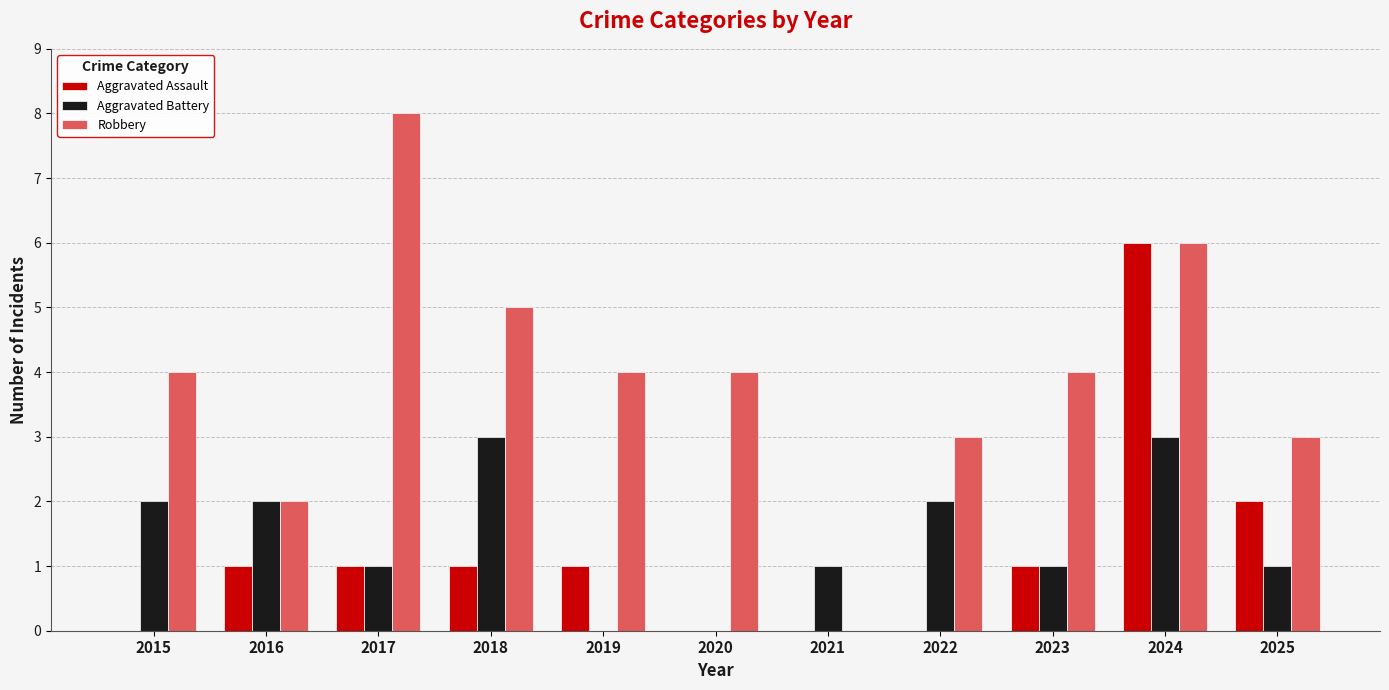

The Aggravated Battery series shows 1 at 2022. True or false?

False